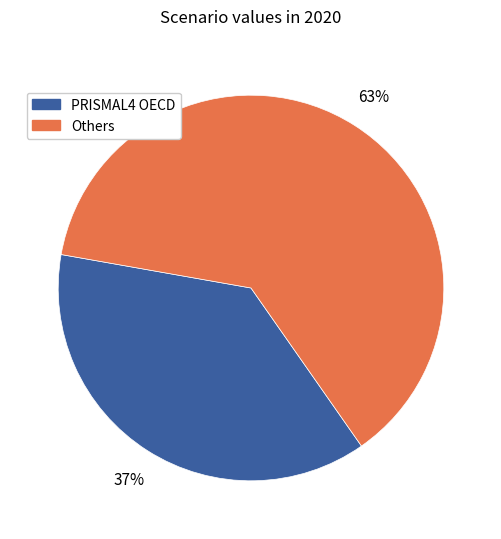

Count the number of slices in the pie.

2